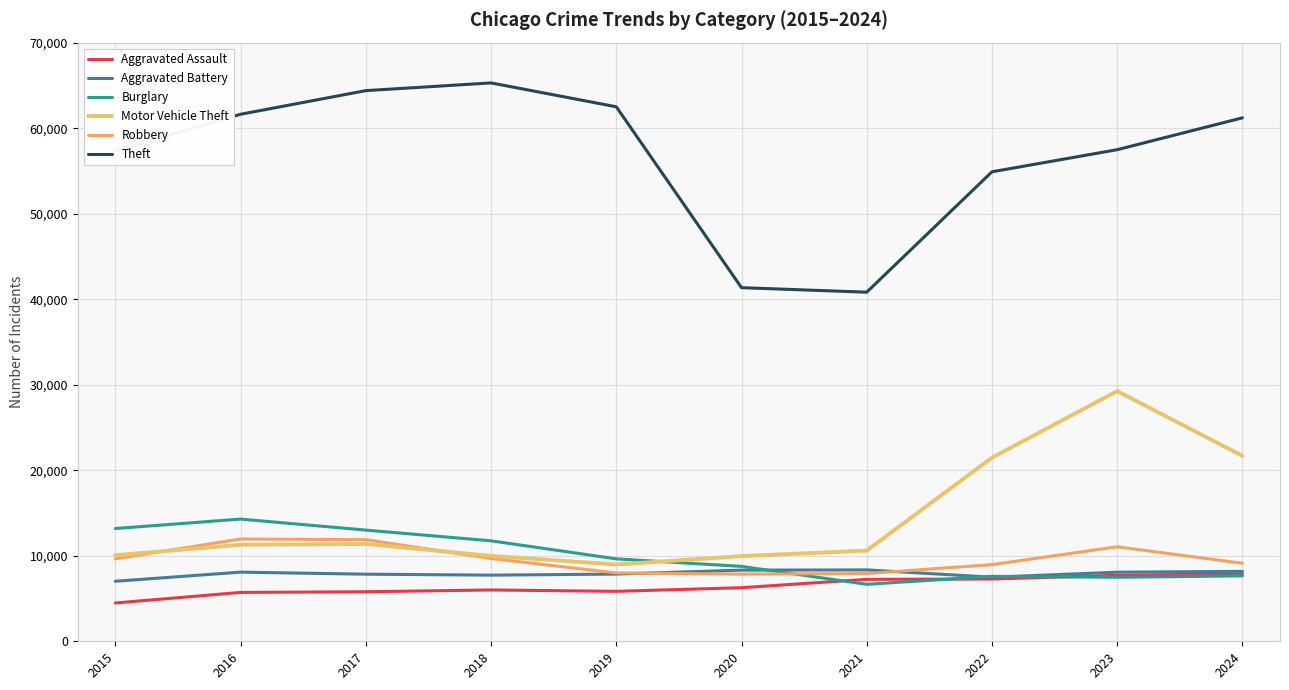

Where does the Robbery series first go above 9638?

2016